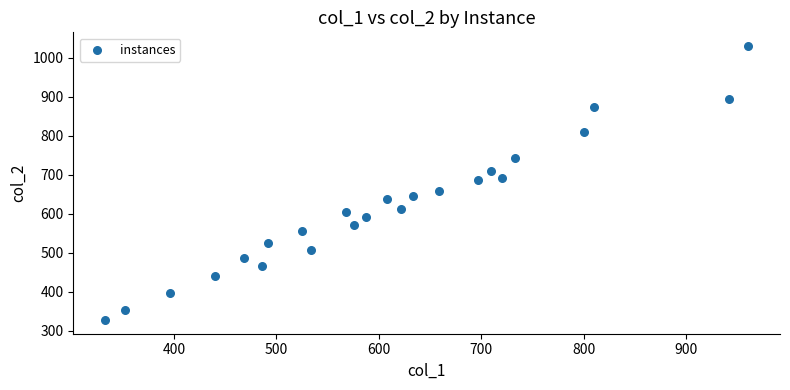

What is the range of Y values (max minus min)?

702.2